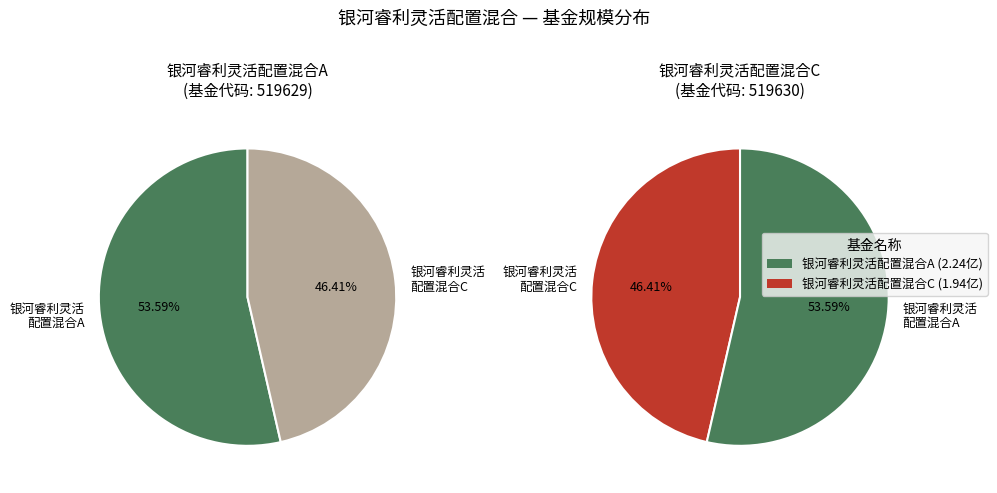

To the nearest percent, what is the difference between the 银河睿利灵活配置混合C and 银河睿利灵活配置混合A slice percentages?

7%